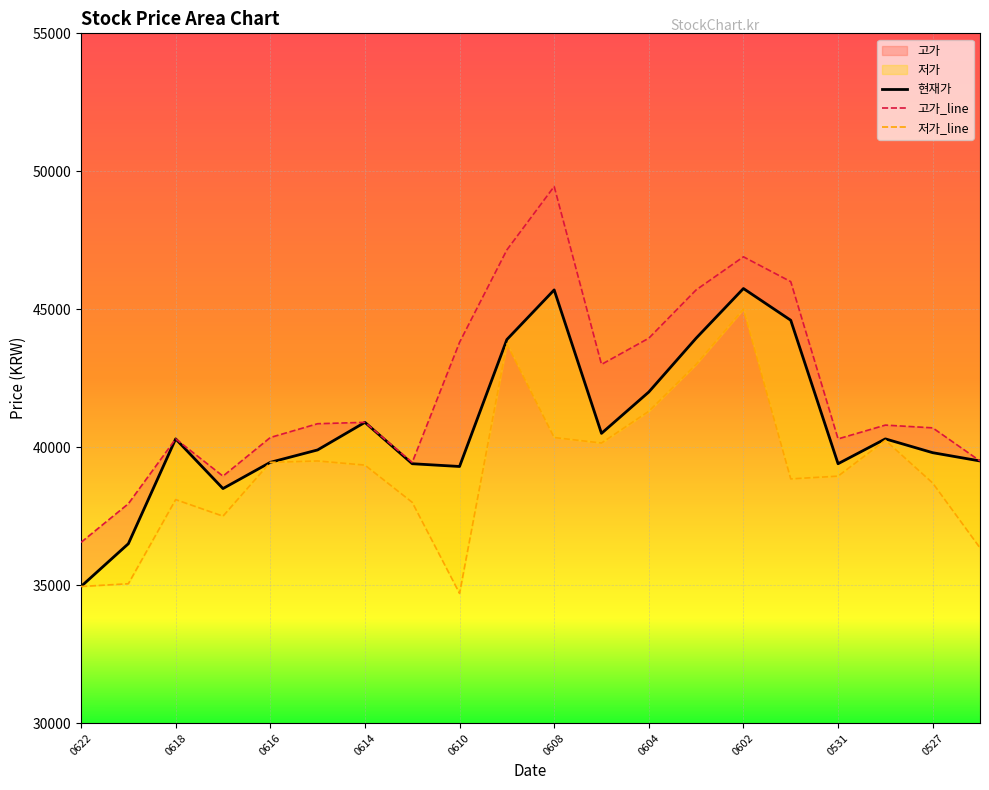

How many data points in 저가_line are less than 39350?

10